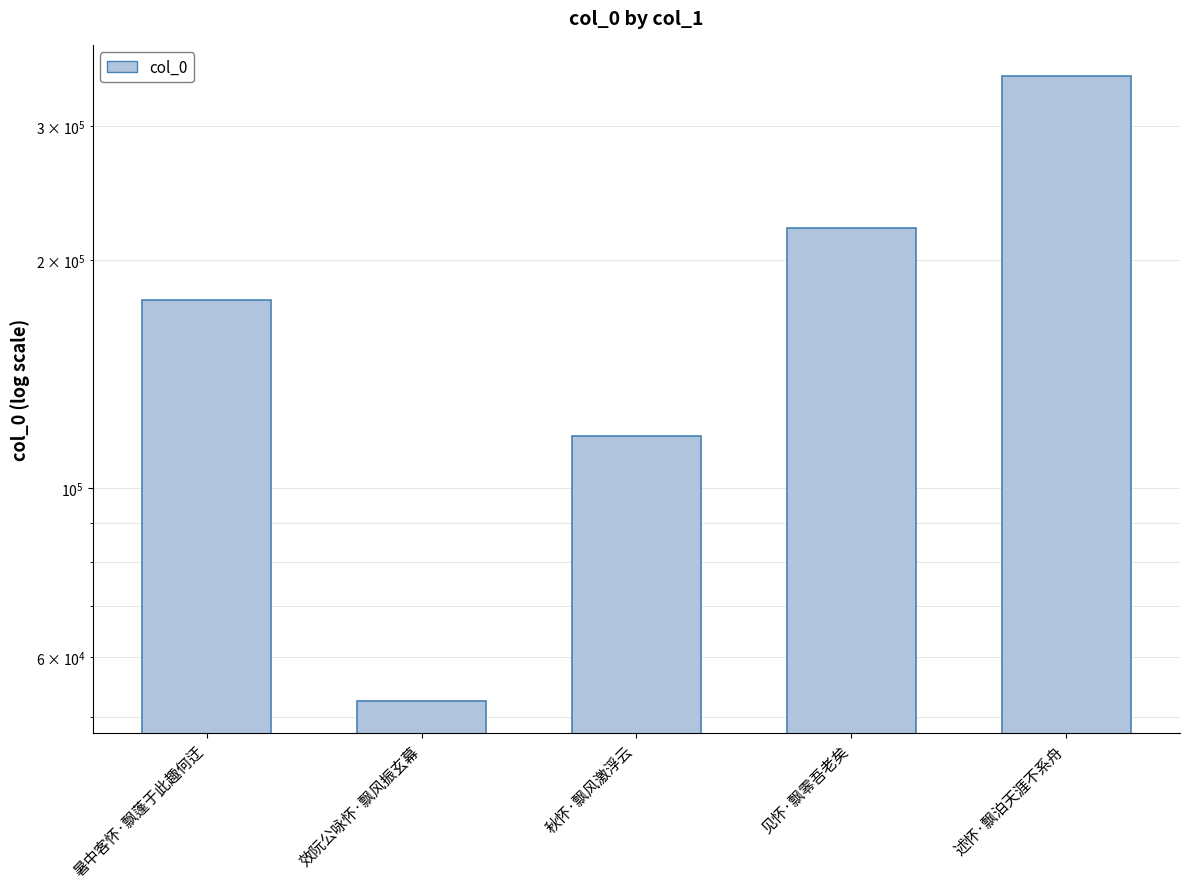

Read the value at 暑中客怀·飘蓬于此趣何迂.

176907